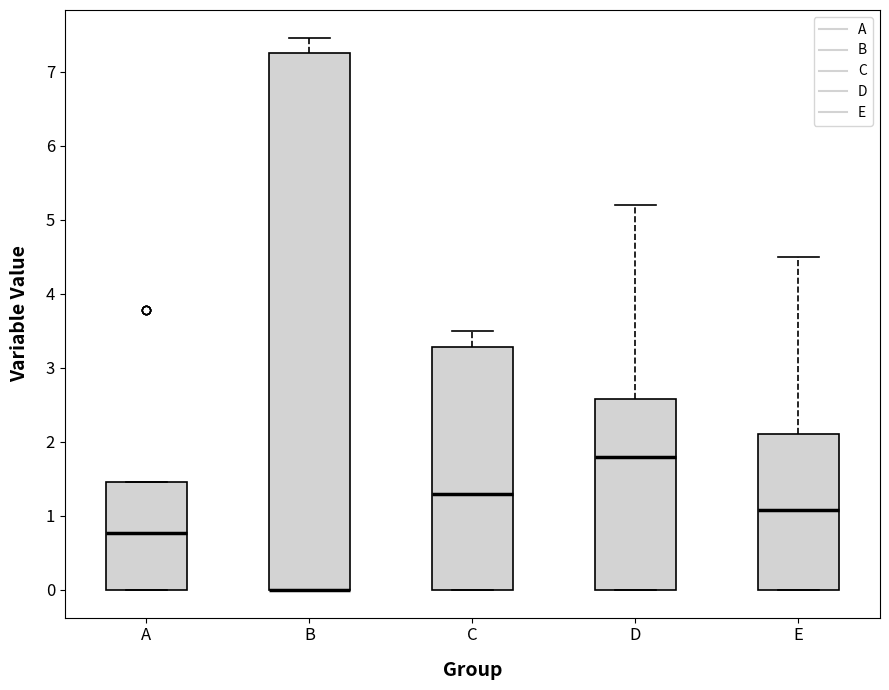

Reading left to right, transcribe this box plot: for each box, give where its median line is, the range the box spans, and where its two whiskers end, as read against the y-axis. The values are not printed on the chart, so give them approximately, as read against the axis.

A: median 0.8, box 0.0 to 1.5, whiskers 0.0 to 1.5
B: median 0.0 (drawn on the box's lower edge), box 0.0 to 7.3, whiskers 0.0 to 7.5
C: median 1.3, box 0.0 to 3.3, whiskers 0.0 to 3.5
D: median 1.8, box 0.0 to 2.6, whiskers 0.0 to 5.2
E: median 1.1, box 0.0 to 2.1, whiskers 0.0 to 4.5